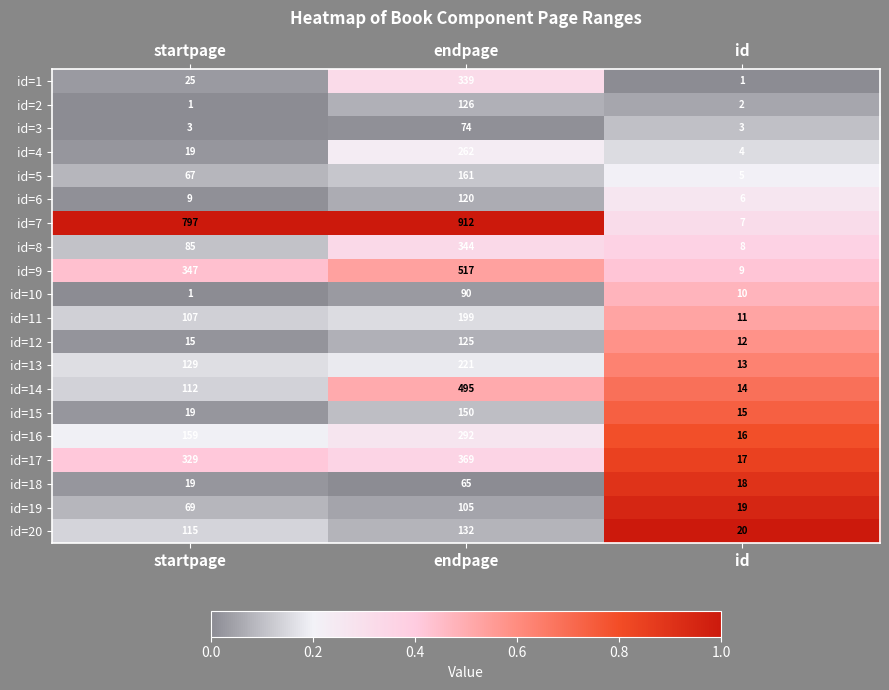

Count the id=10 values in the range 1 to 90.

3